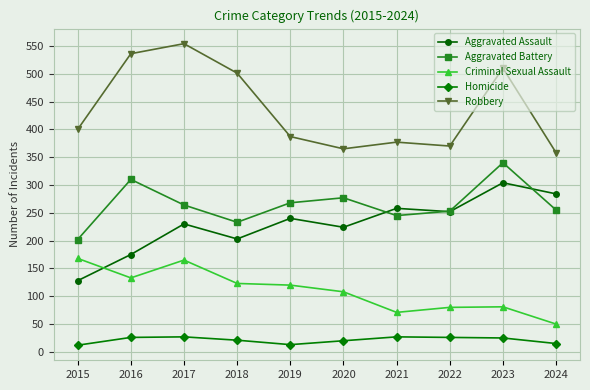

What is the maximum value for Robbery?

554